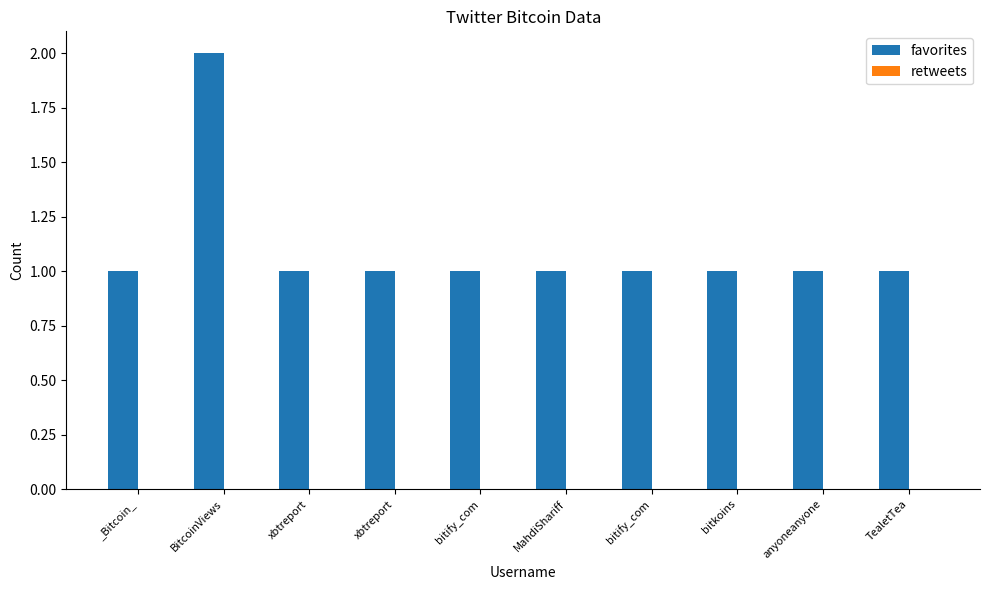

Are the bars horizontal?

No